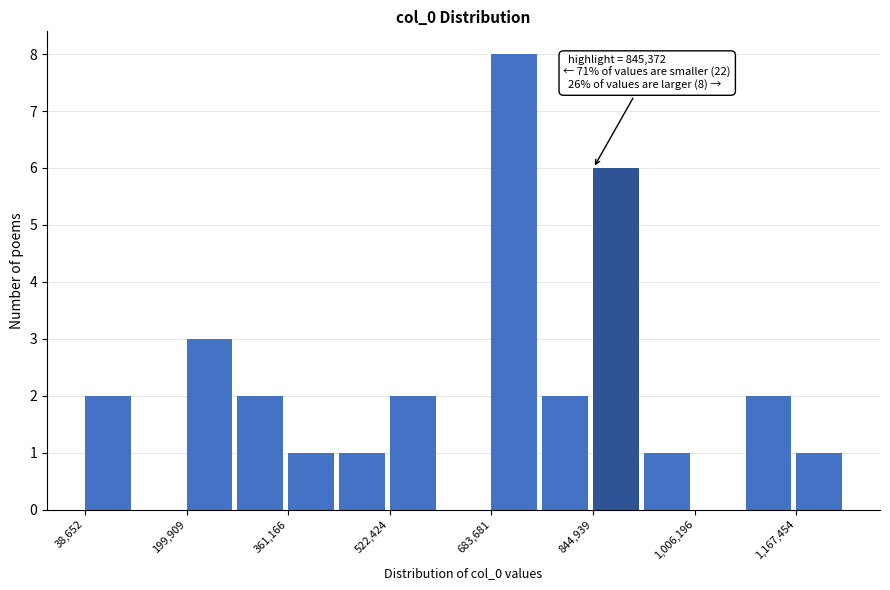

Which range on the x-axis has the tallest bar?

680000 to 760000